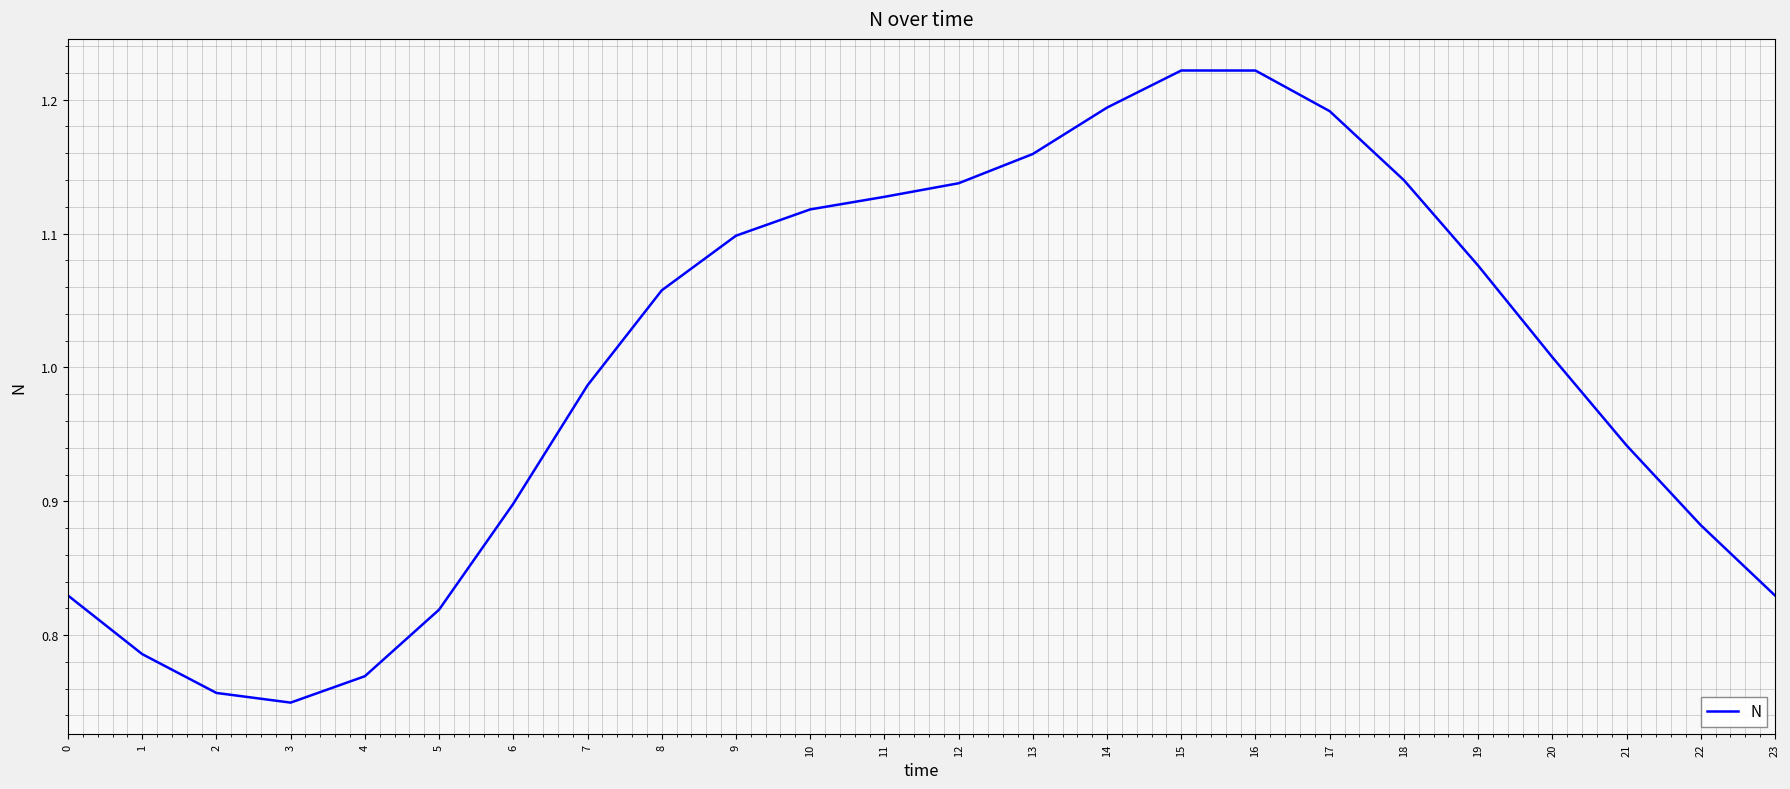

What is the difference between the maximum and minimum values?

0.5